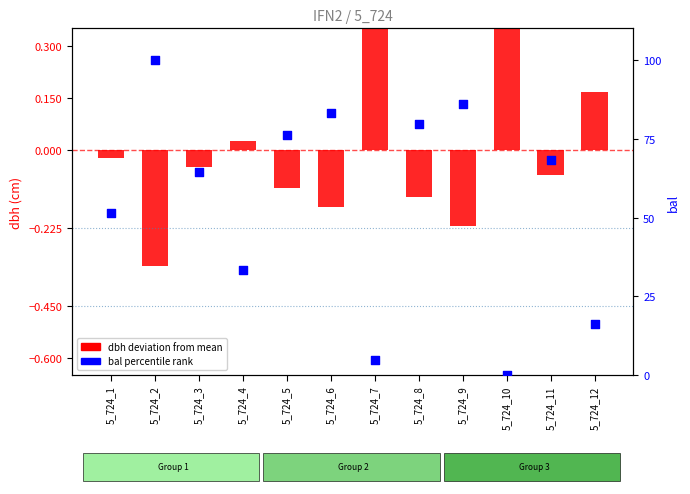

Is the value of bal percentile rank at 5_724_4 greater than the value of dbh deviation from mean at 5_724_8?

Yes